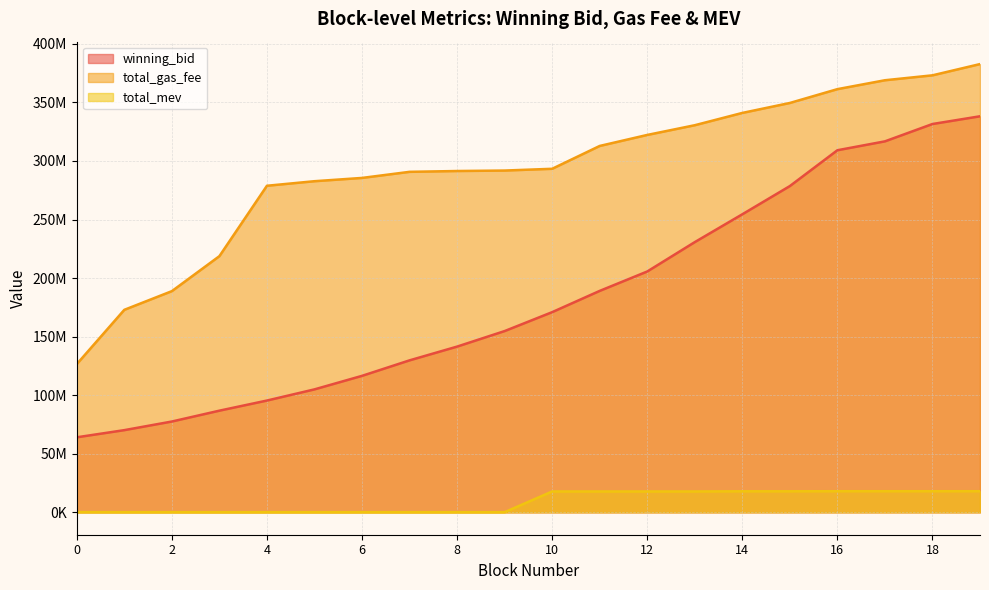

At which label does total_gas_fee reach its peak?

19